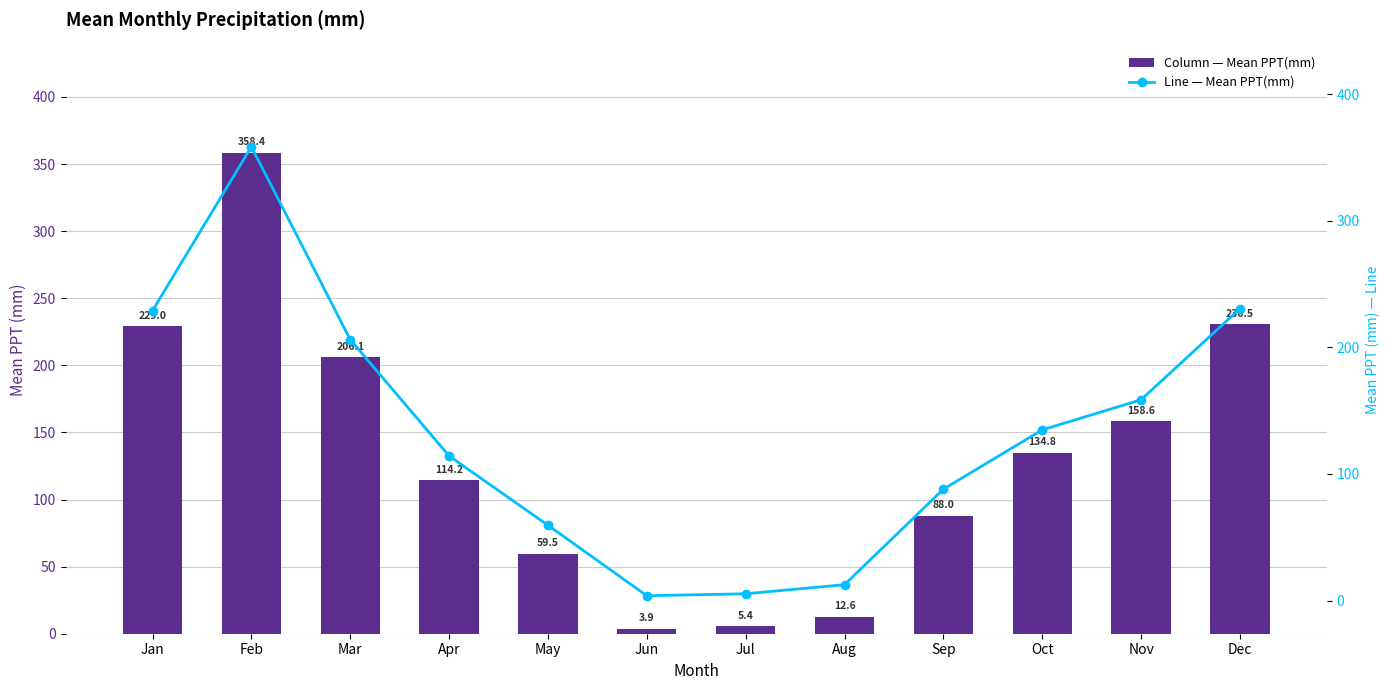

Reading left to right, list all the values displayed in this chart.

Mean PPT(mm): 229.0	358.4	206.1	114.2	59.5	3.9	5.4	12.6	88.0	134.8	158.6	230.5
Mean PPT(mm) Line: 229.0	358.4	206.1	114.2	59.5	3.9	5.4	12.6	88.0	134.8	158.6	230.5